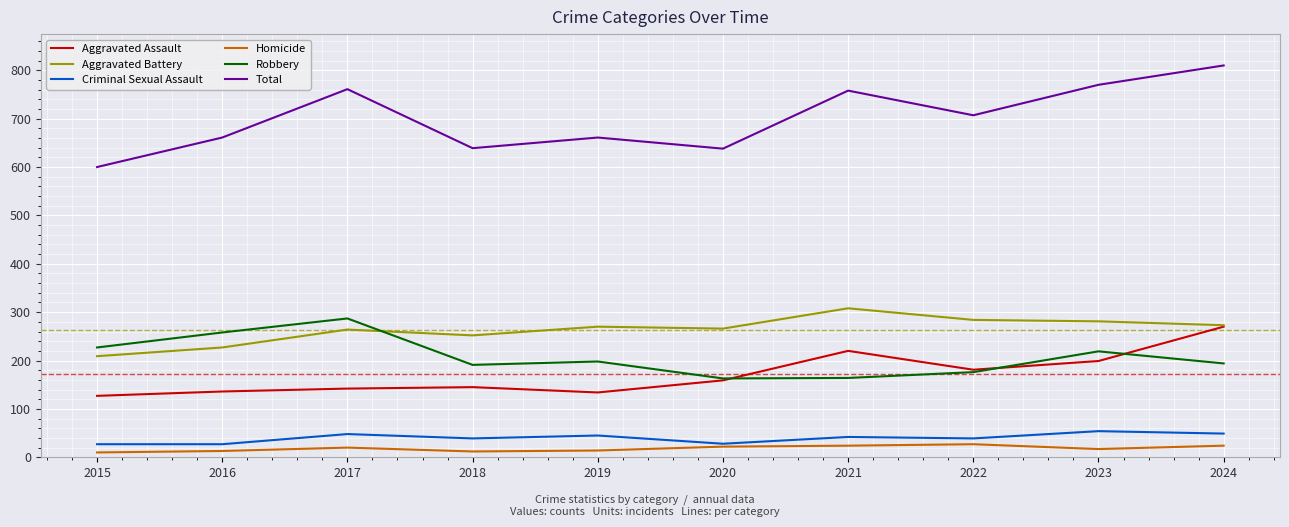

What is the sum of the Homicide values at 2015 and 2017?

30